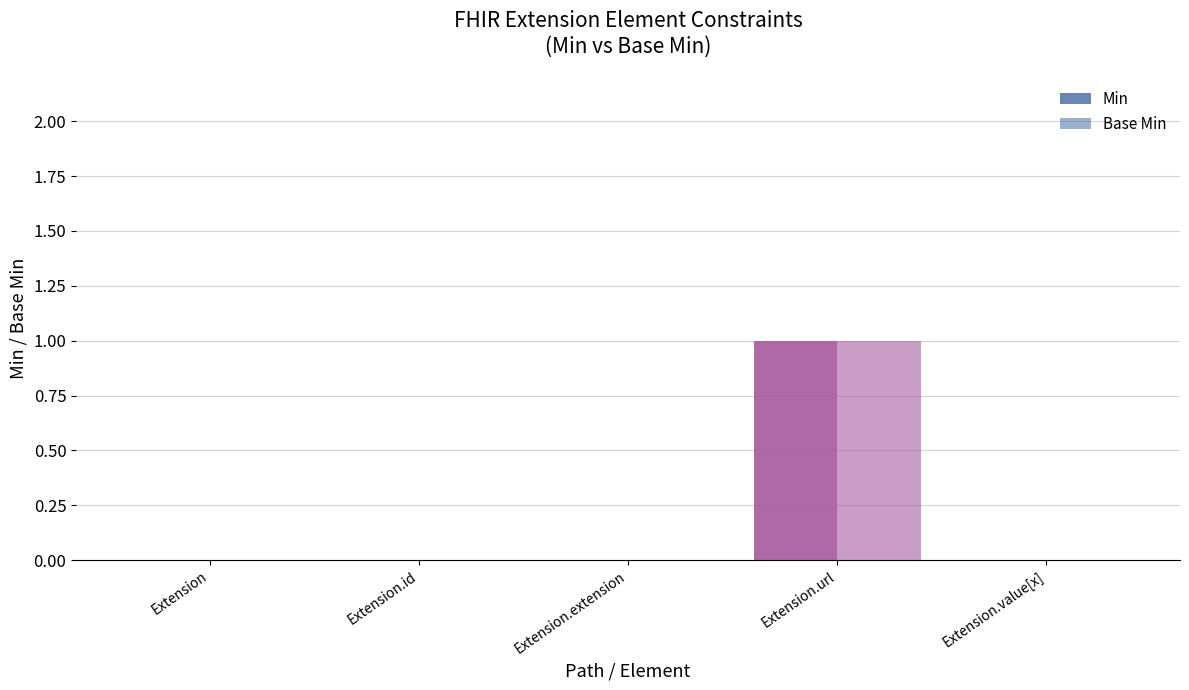

How many categories are shown in the chart?

5